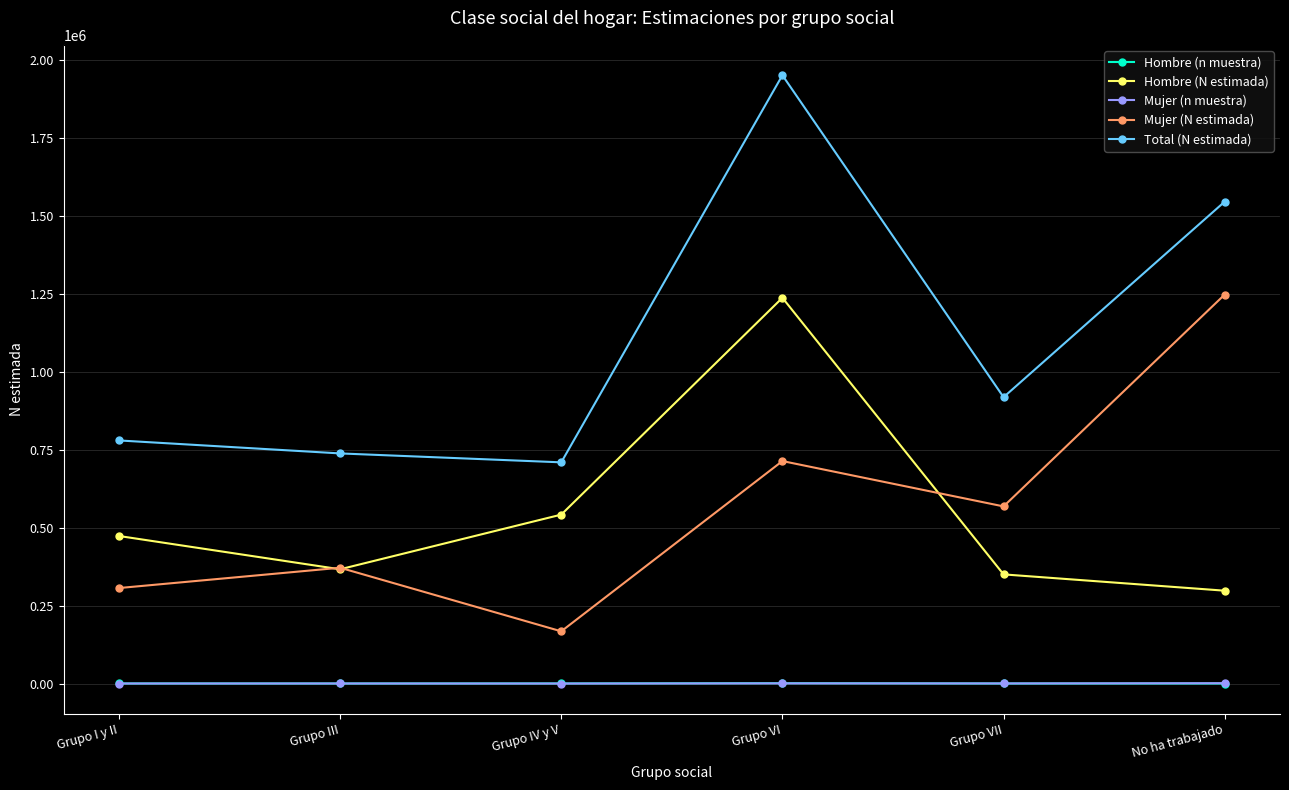

Count the number of data series in this chart.

5